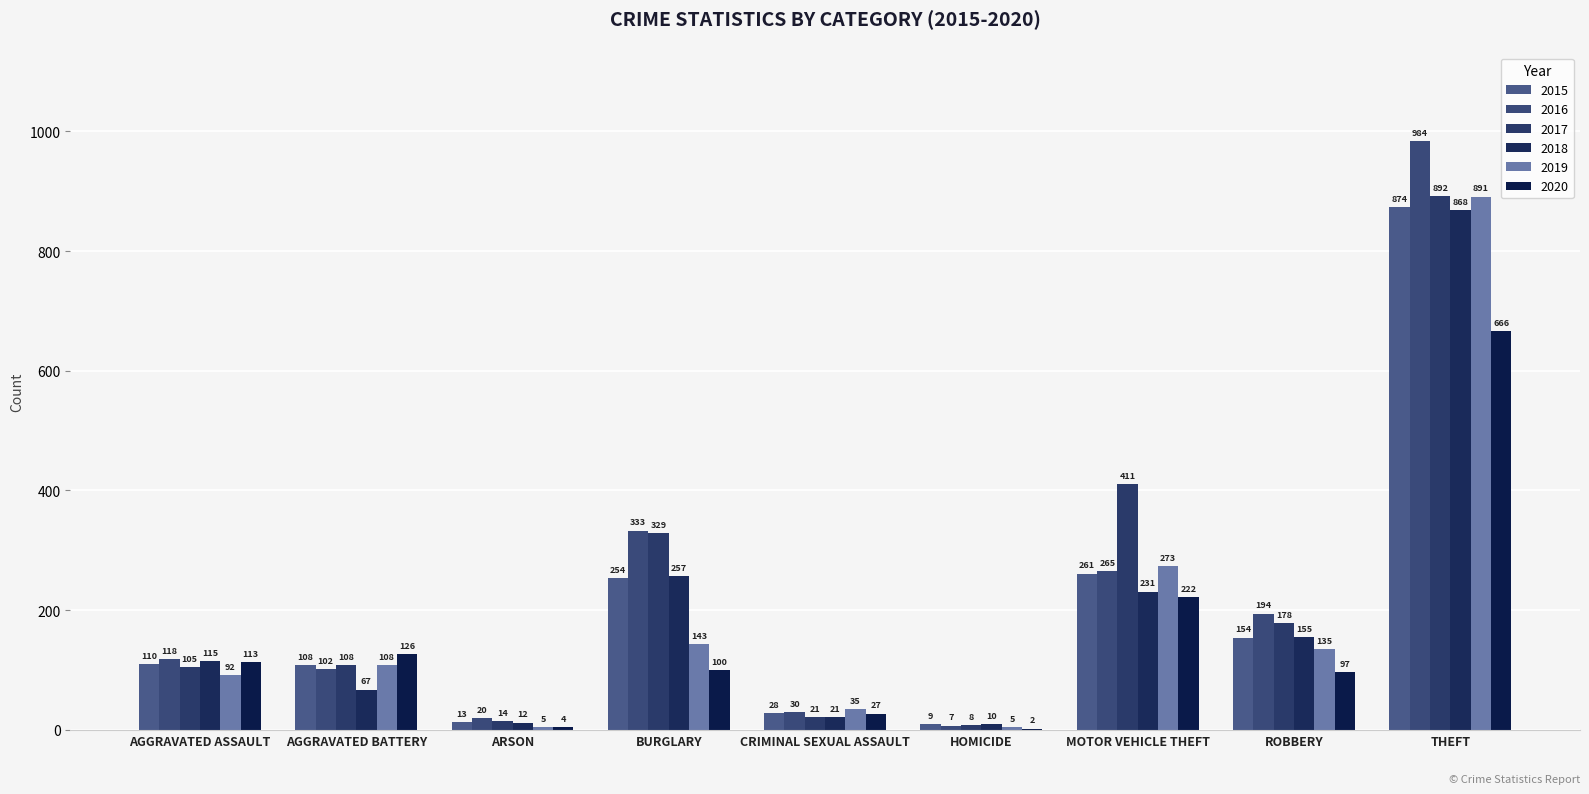

How many data points does each series have?

9